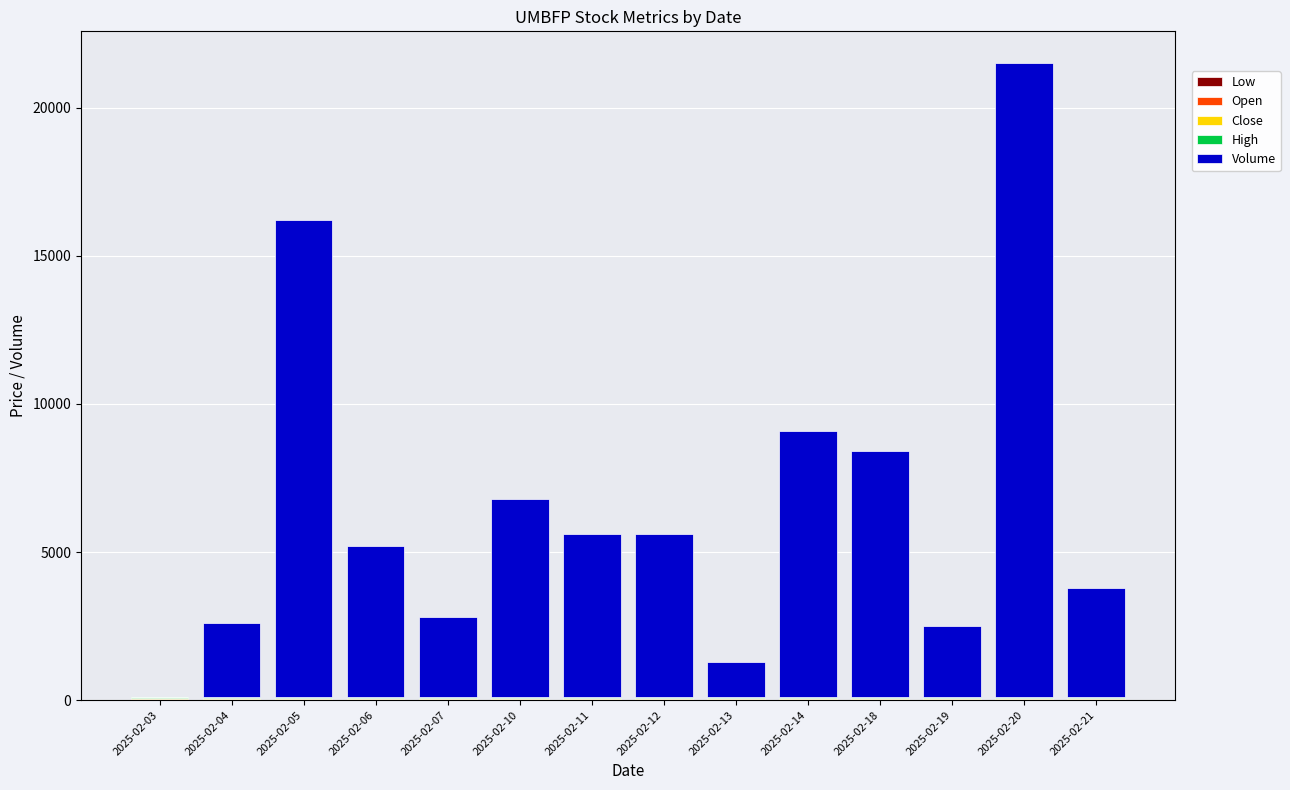

Are the bars grouped side by side (vs. stacked)?

No